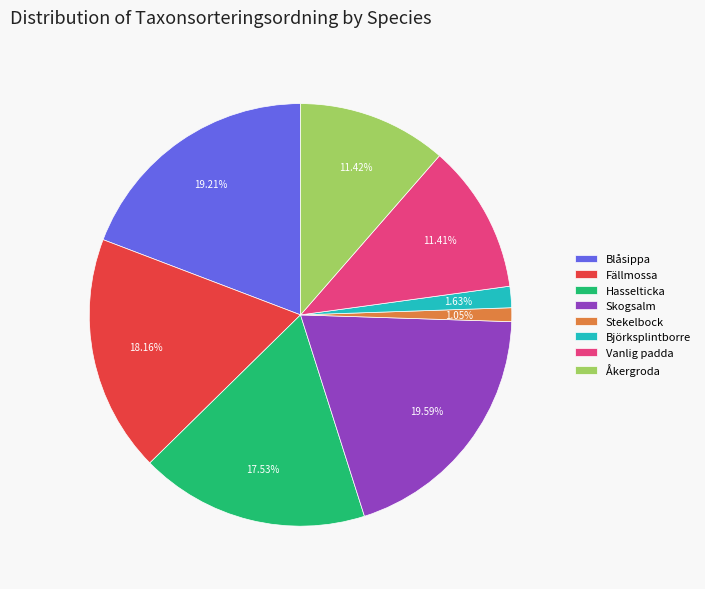

What is the smallest slice in the pie chart?

Stekelbock